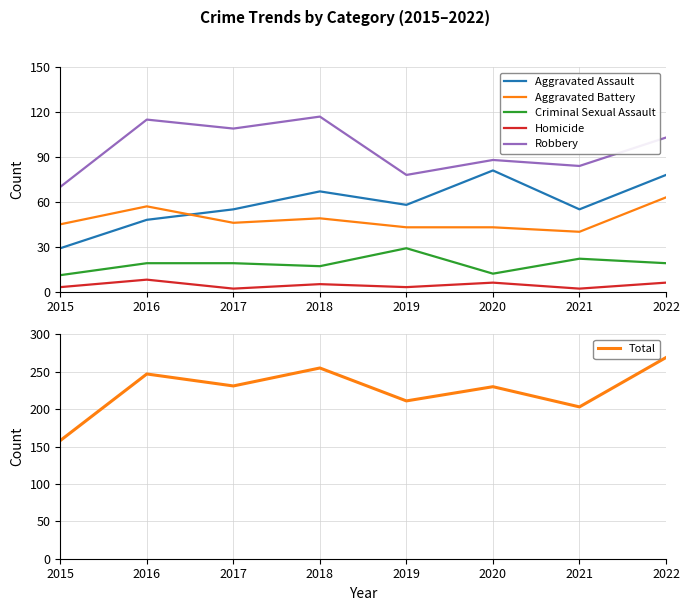

The Criminal Sexual Assault series shows 19 at 2016. True or false?

True